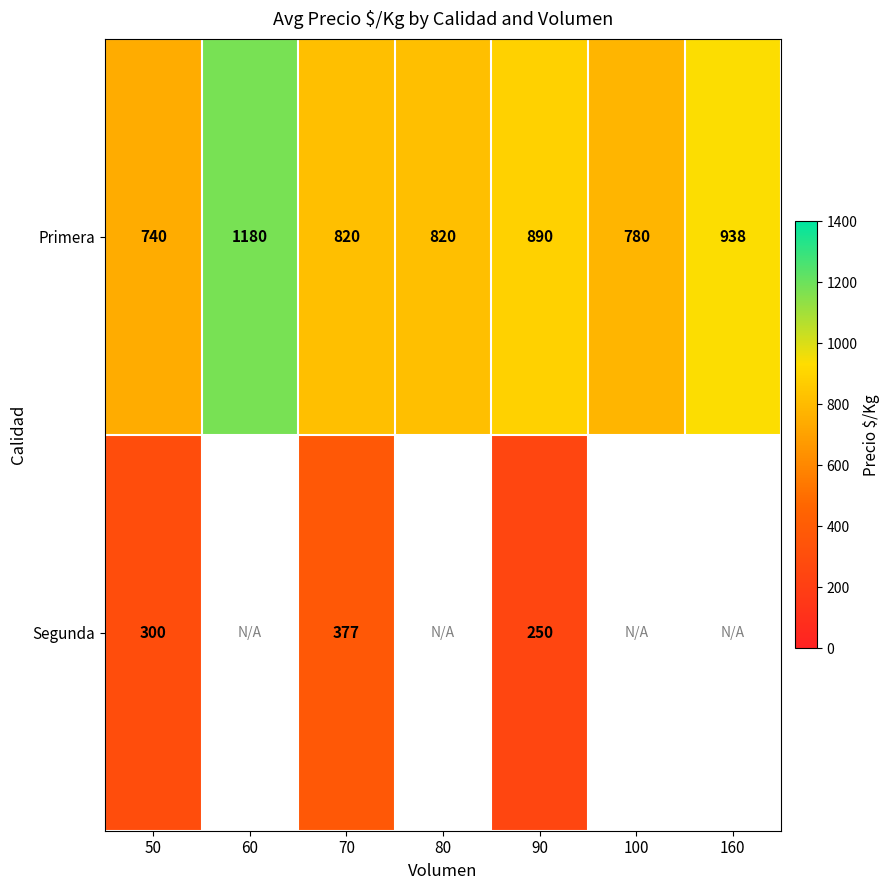

Which category has the lowest value across all series?

90